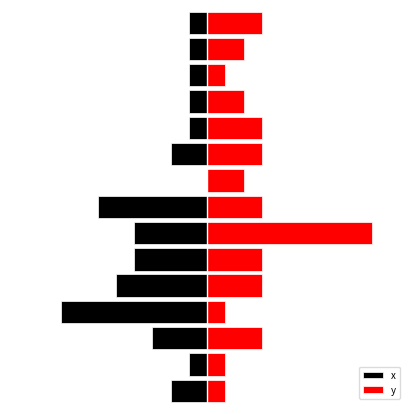

What is the minimum value shown in the chart?

-8